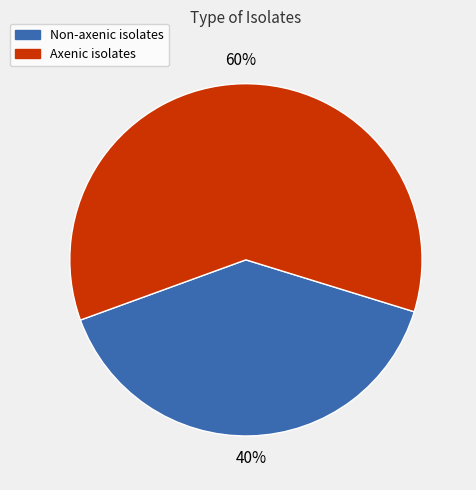

To the nearest percent, what is the combined percentage of Non-axenic isolates and Axenic isolates?

100%